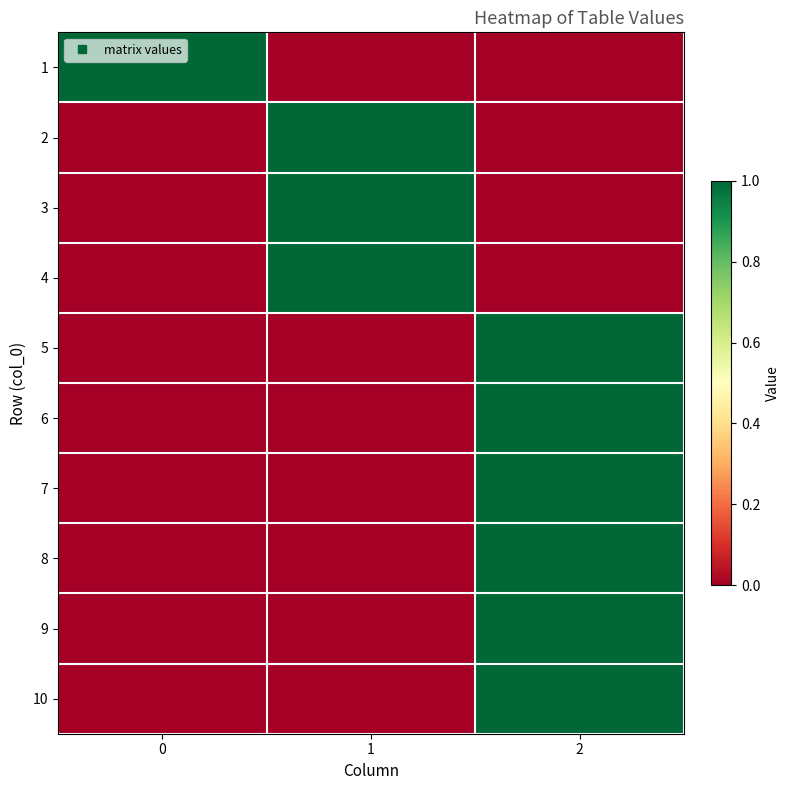

Count the number of categories in the chart.

3